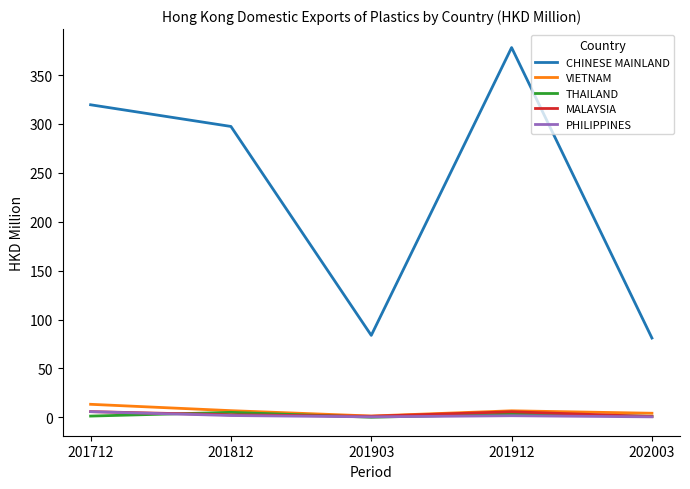

What is the total value across all series at 201812?

313.8